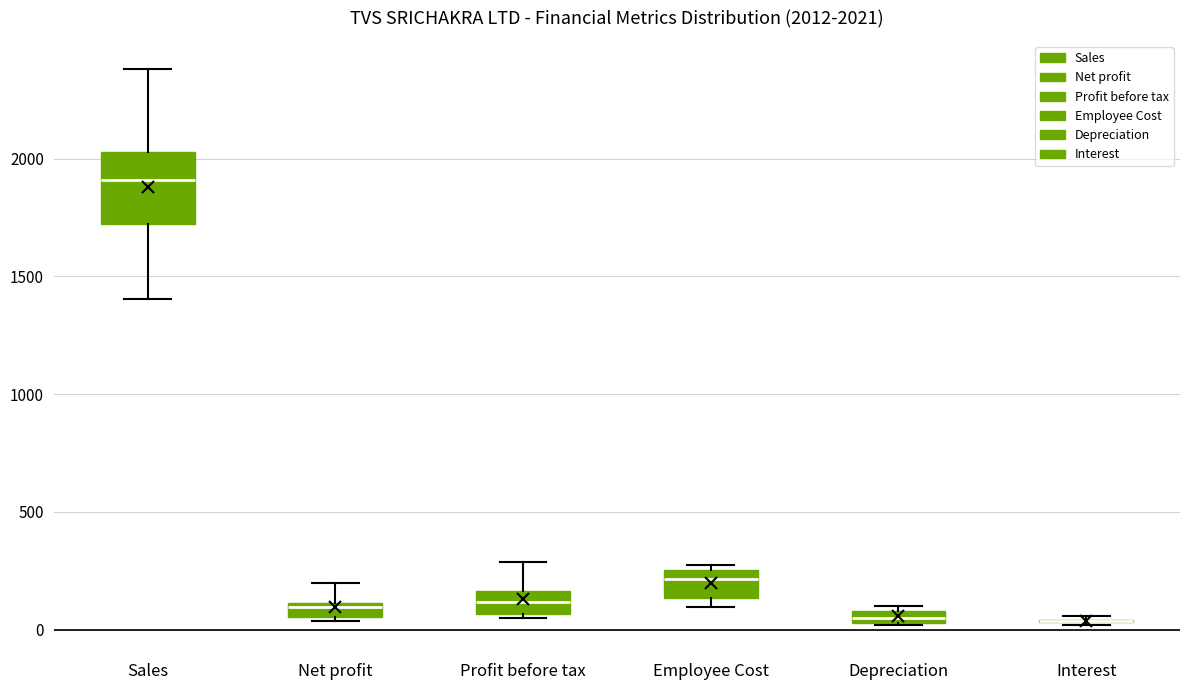

Which box is the tallest, from its lower edge to its upper edge?

Sales